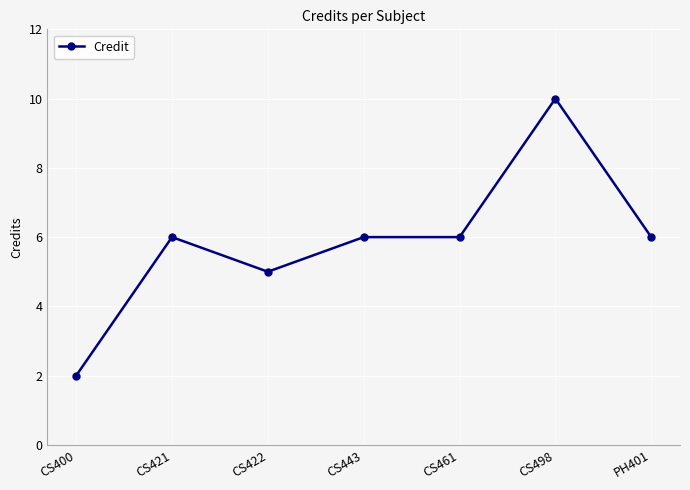

Approximately how many times larger is the value at CS400 compared to CS421?

0.3